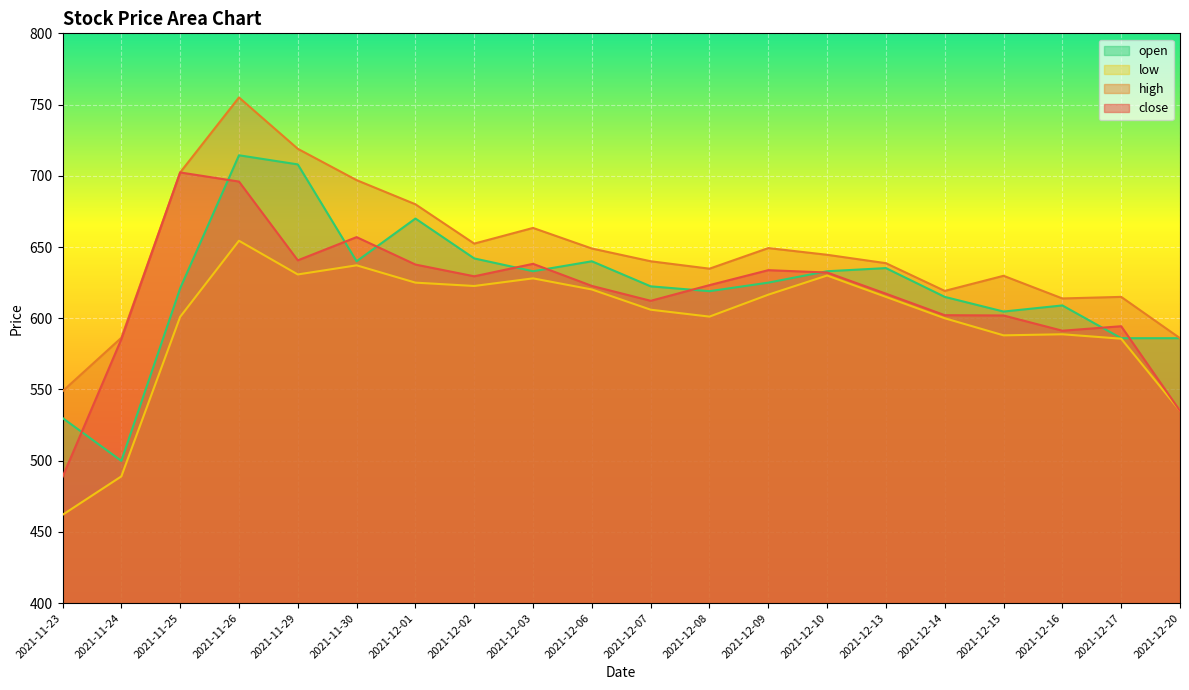

Reading left to right, list all the values displayed in this chart.

close: 488.6	585.3	702.4	696.0	640.6	657.0	637.7	629.5	638.2	622.7	612.2	623.2	633.8	632.1	617.2	602.1	602.0	591.2	594.4	535.0
high: 548.8	586.3	702.4	755.0	719.0	697.0	680.0	652.4	663.4	649.0	640.0	634.8	649.2	644.5	638.6	619.2	629.8	613.9	615.0	586.0
low: 462.0	489.0	601.0	654.4	630.8	637.1	625.0	622.6	628.0	620.2	606.0	601.1	616.5	630.0	615.0	600.0	588.0	588.8	585.6	535.0
open: 530.0	499.9	621.0	714.4	708.0	640.0	670.0	642.0	633.0	640.0	622.4	619.0	625.0	633.0	635.2	615.0	604.7	609.0	586.0	586.0